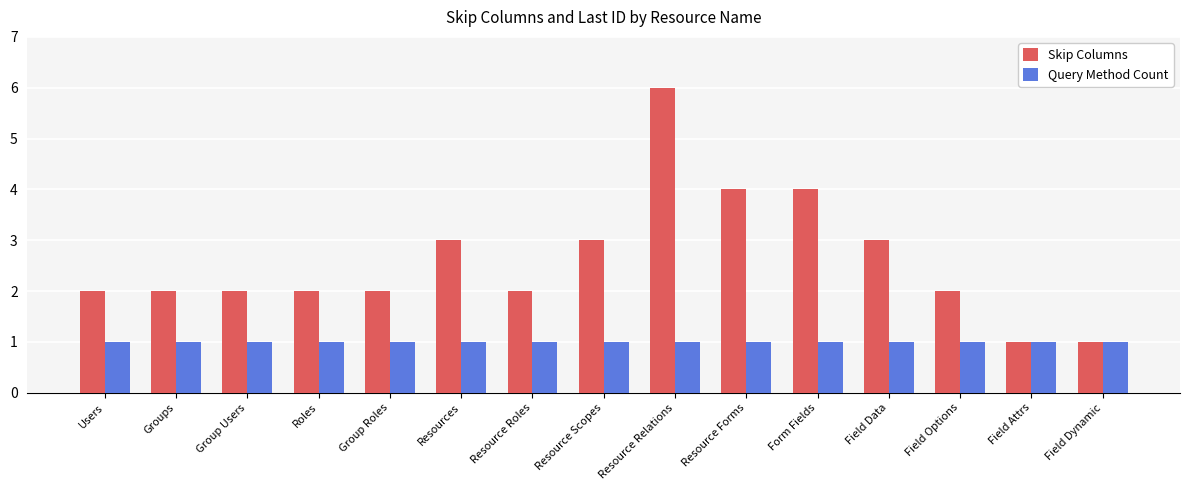

Reading right to left, list all the values displayed in this chart.

Skip Columns: 1	1	2	3	4	4	6	3	2	3	2	2	2	2	2
Query Method Count: 1	1	1	1	1	1	1	1	1	1	1	1	1	1	1